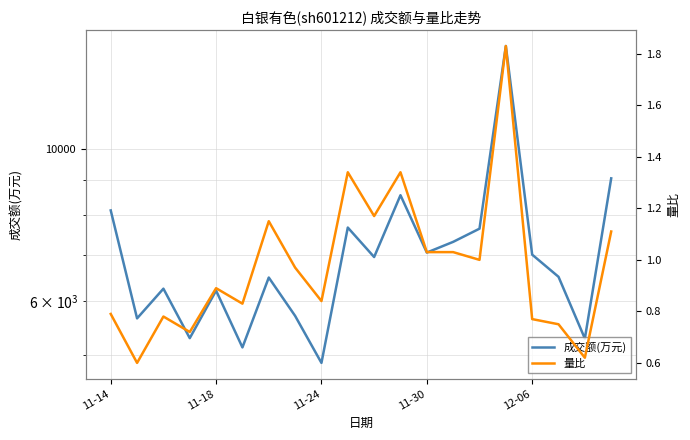

What is the minimum value shown in the chart?

0.6